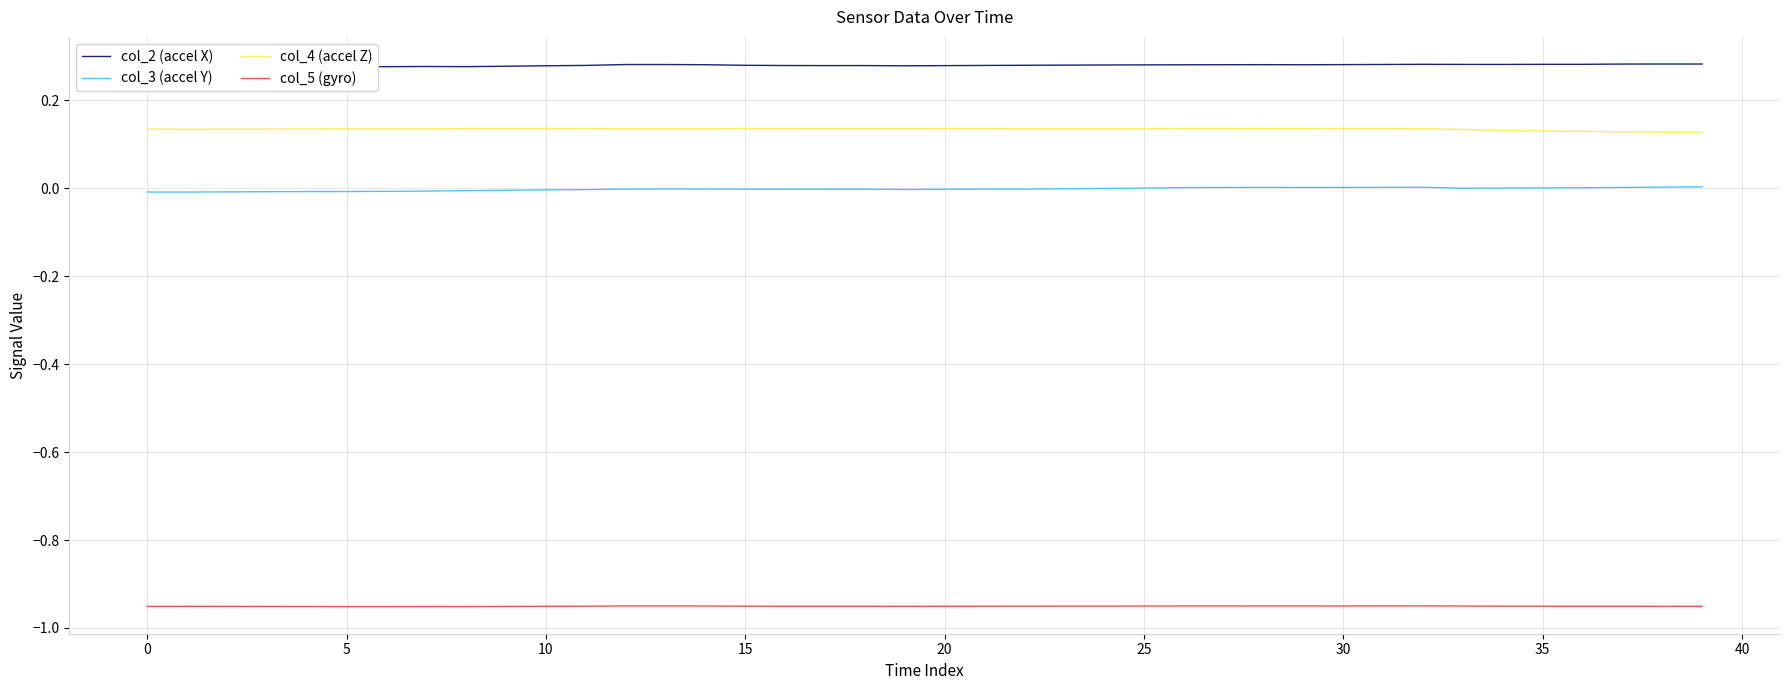

At 25, list the series in order from smallest to largest.

col_5 (gyro), col_3 (accel Y), col_4 (accel Z), col_2 (accel X)